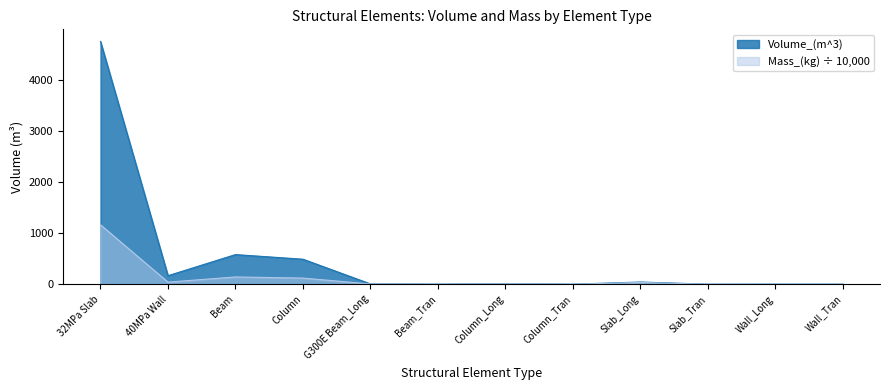

Which series has the largest range (max minus min)?

Volume_(m^3)